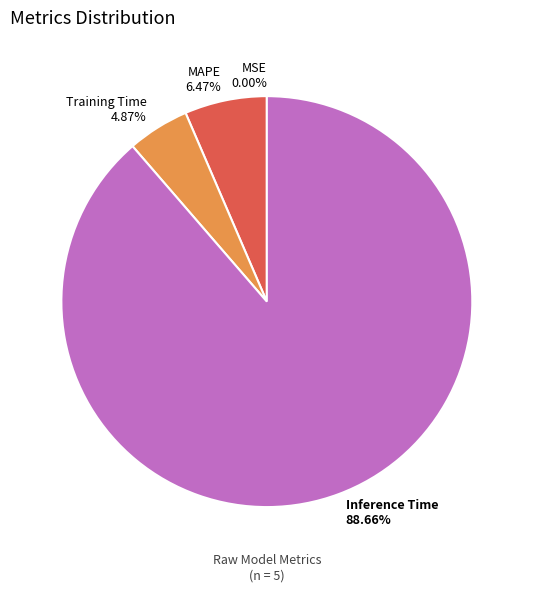

Between Inference Time 88.66% and MAPE 6.47%, which is larger?

Inference Time 88.66%